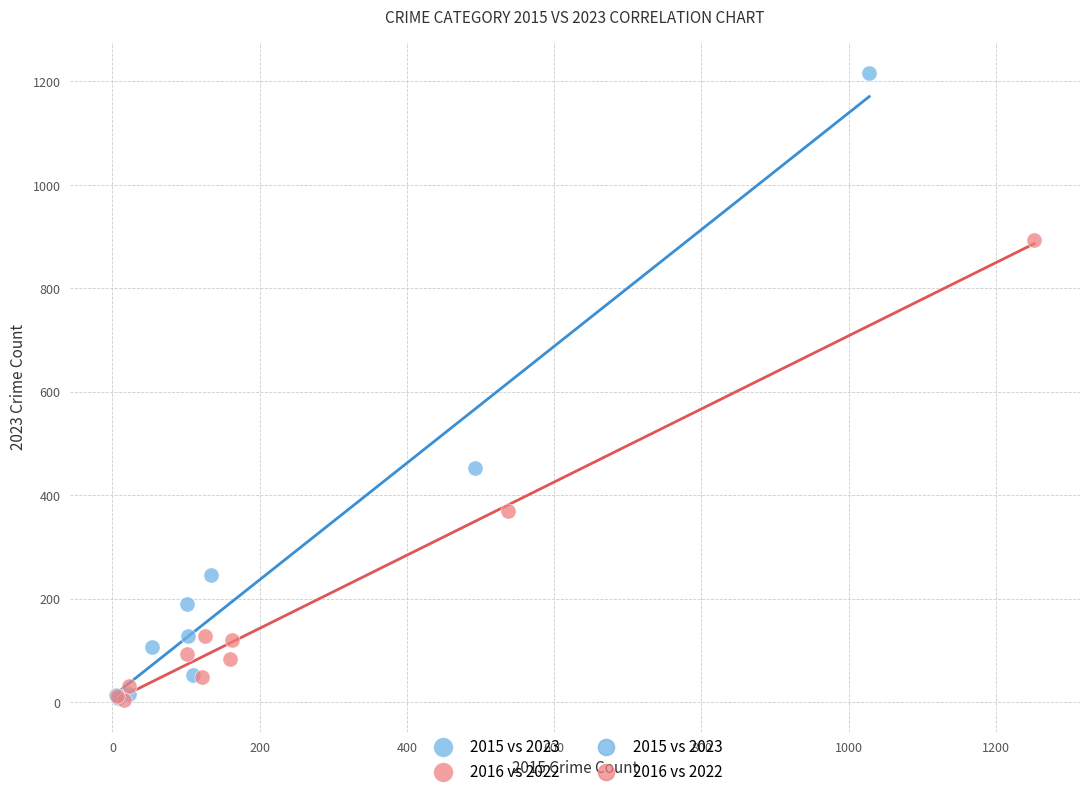

Which series contains the highest Y value?

2015 vs 2023